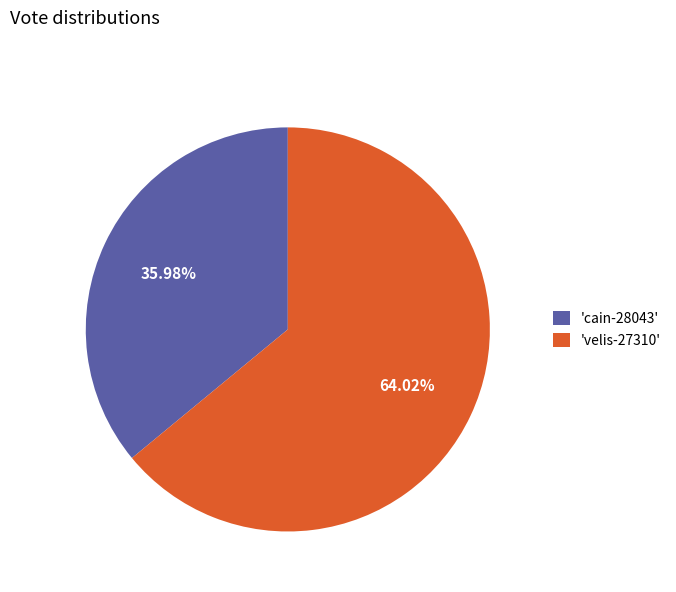

Which has a higher value, 'cain-28043' or 'velis-27310'?

'velis-27310'